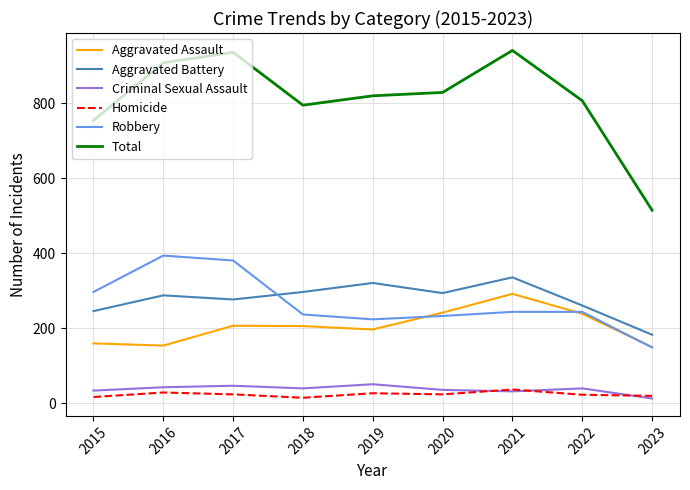

Which series changed the most between 2021 and 2023?

Total